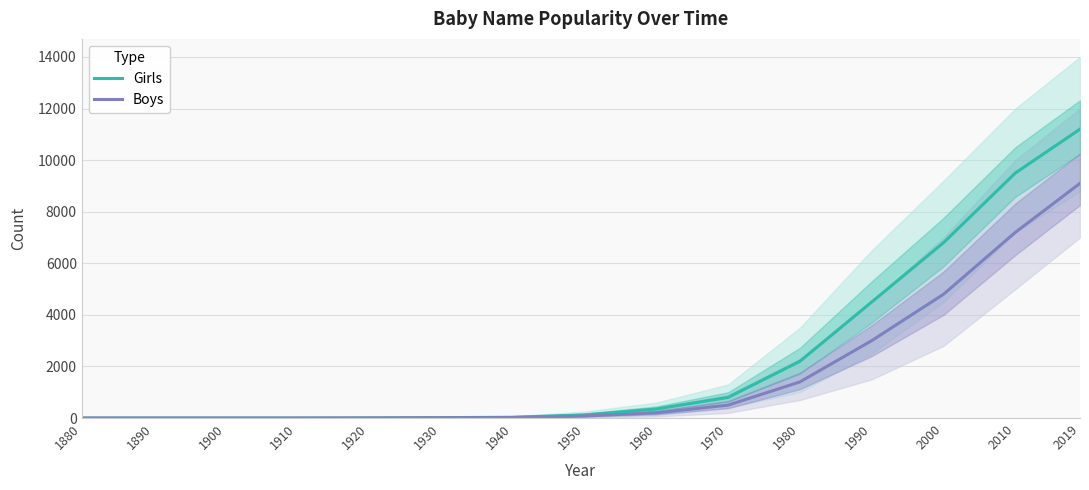

Which series has the largest total across all categories?

Girls